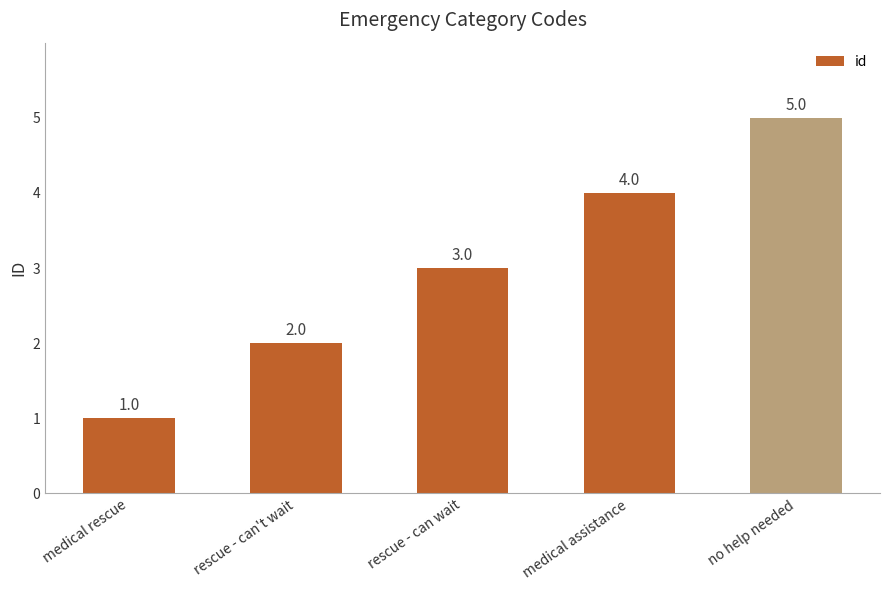

How many distinct data groups are displayed?

1